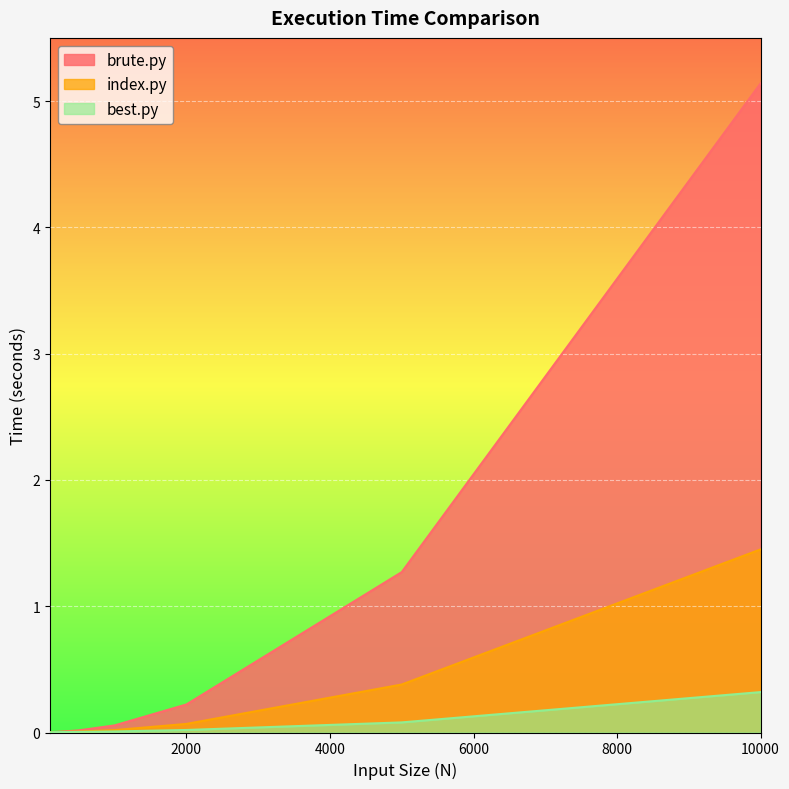

Which series has the widest spread of values?

brute.py